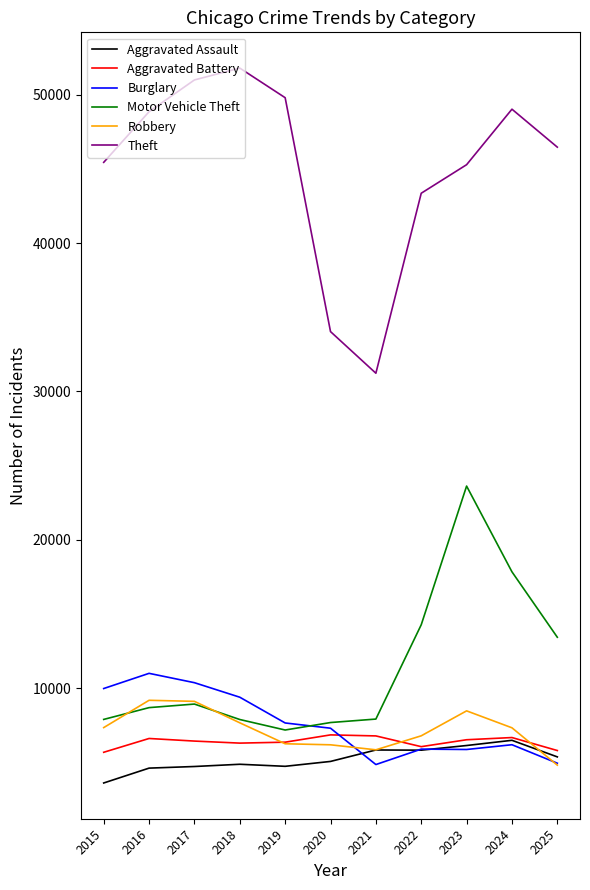

True or false: Aggravated Assault and Motor Vehicle Theft cross at least once.

False